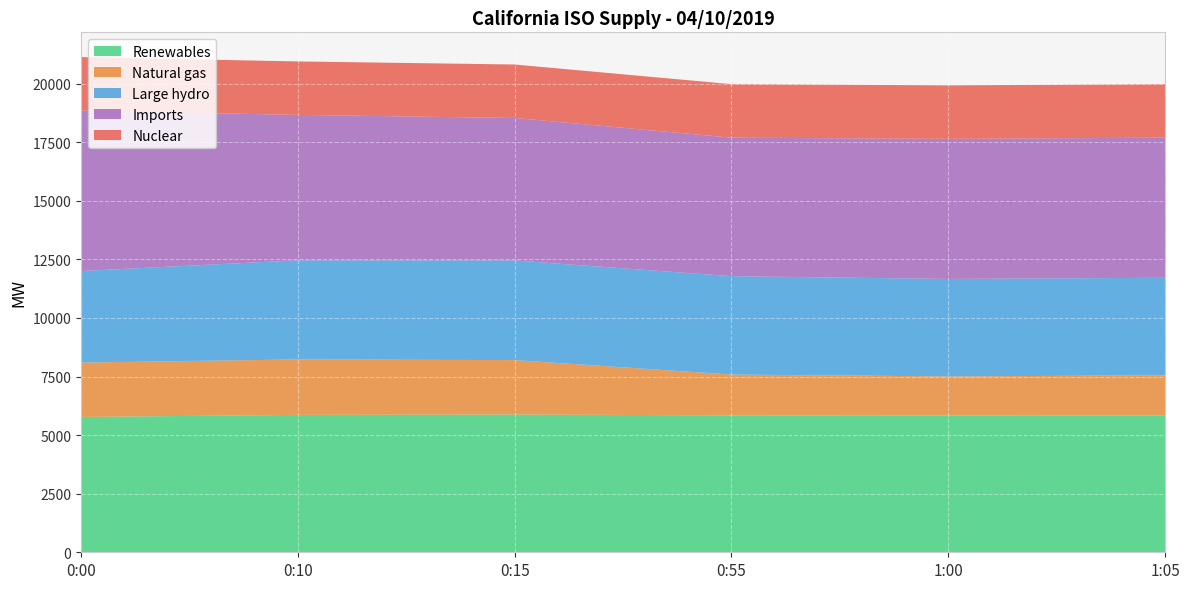

Reading left to right, extract all data points from this chart.

Renewables: 5774	5862	5879	5840	5839	5837
Natural gas: 2321	2366	2321	1743	1666	1712
Large hydro: 3906	4230	4252	4197	4158	4164
Imports: 6846	6204	6079	5911	5976	5978
Nuclear: 2282	2282	2282	2284	2284	2283